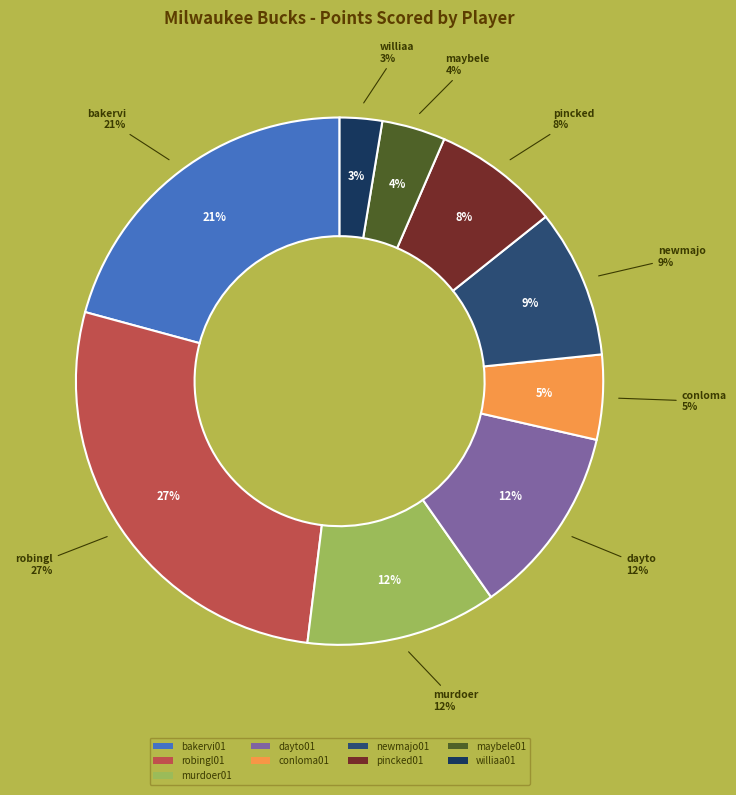

Does any single category account for the majority?

No